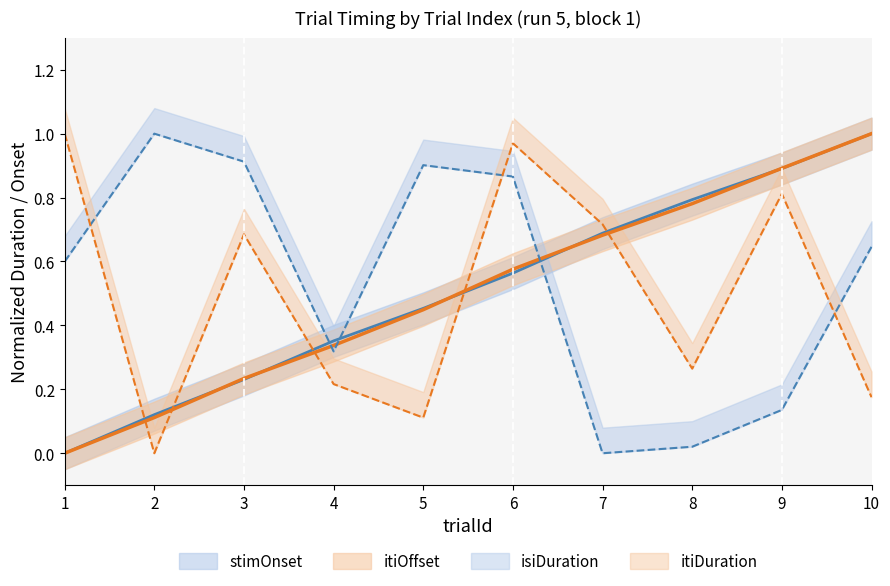

At 9, list the series in order from smallest to largest.

isiDuration, itiDuration, stimOnset, itiOffset